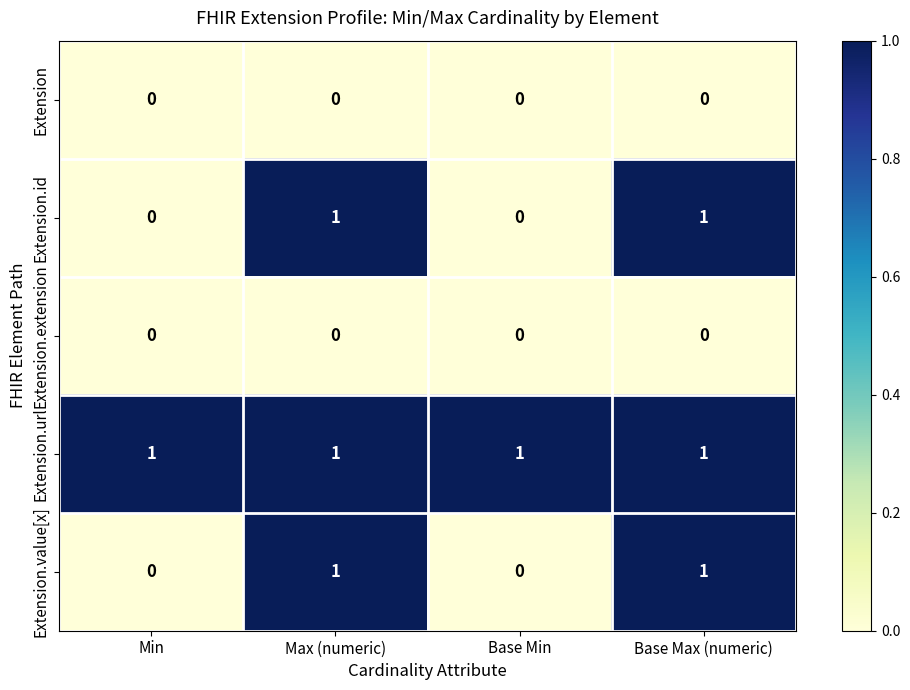

The Extension.url series shows 1 at Base Min. True or false?

True